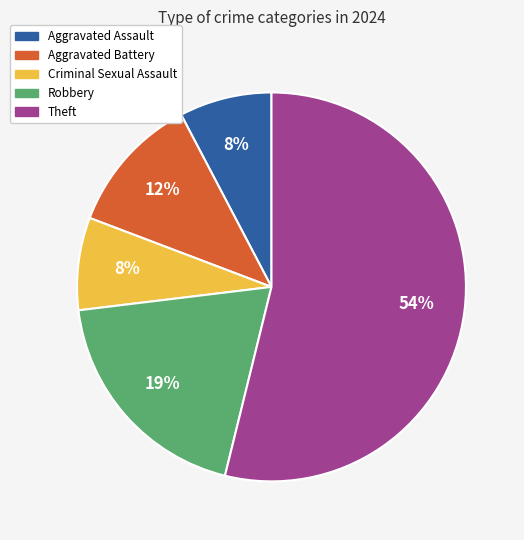

True or false: Aggravated Battery accounts for 12% of the total.

True